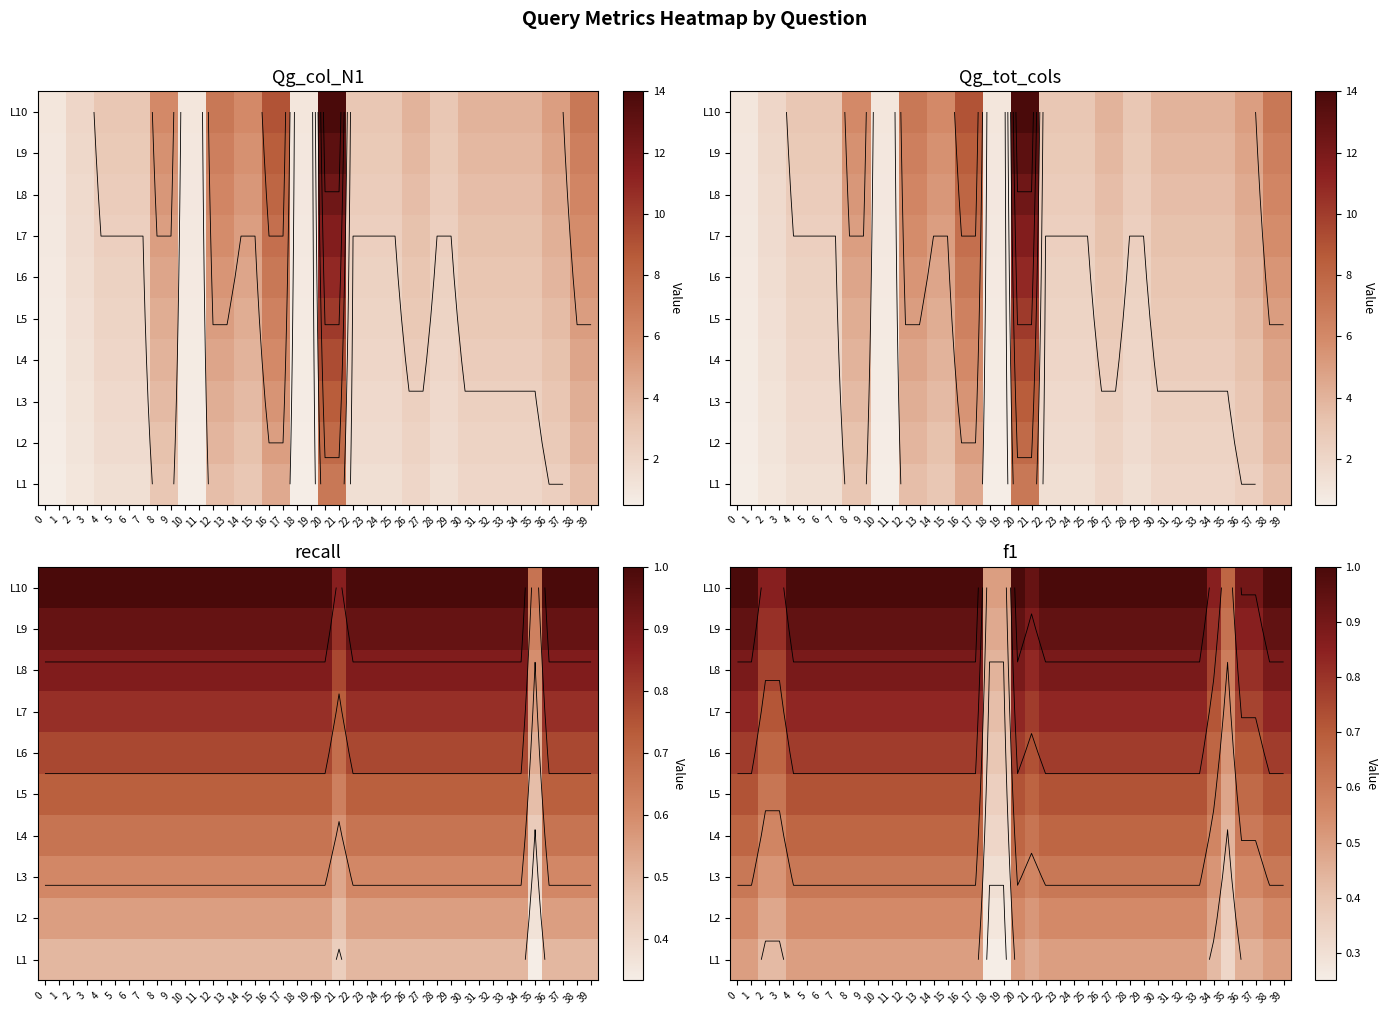

What is the total value across all series at 21?

7.0